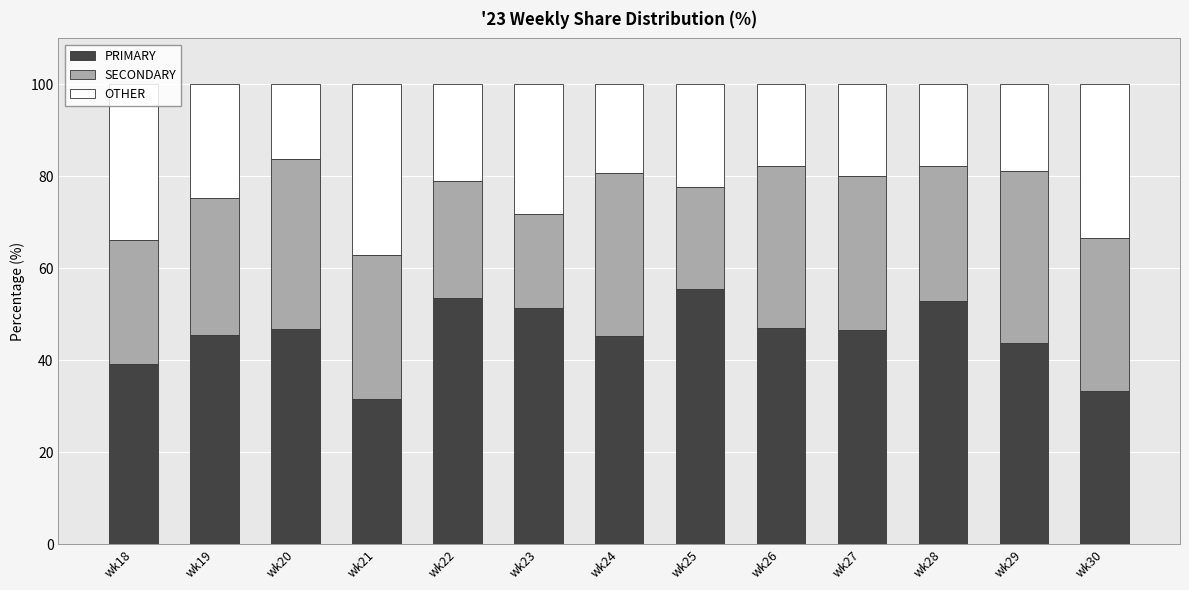

What is the minimum value for PRIMARY?

31.5